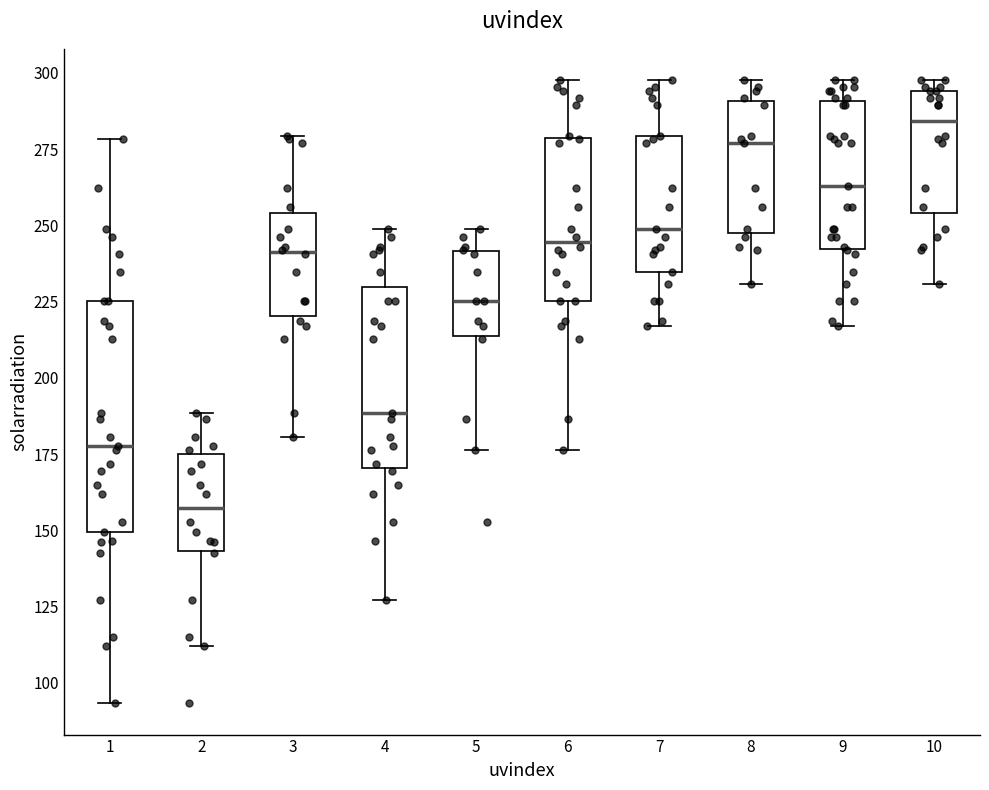

Comparing the boxes themselves (not the whiskers), which one is the tallest?

1